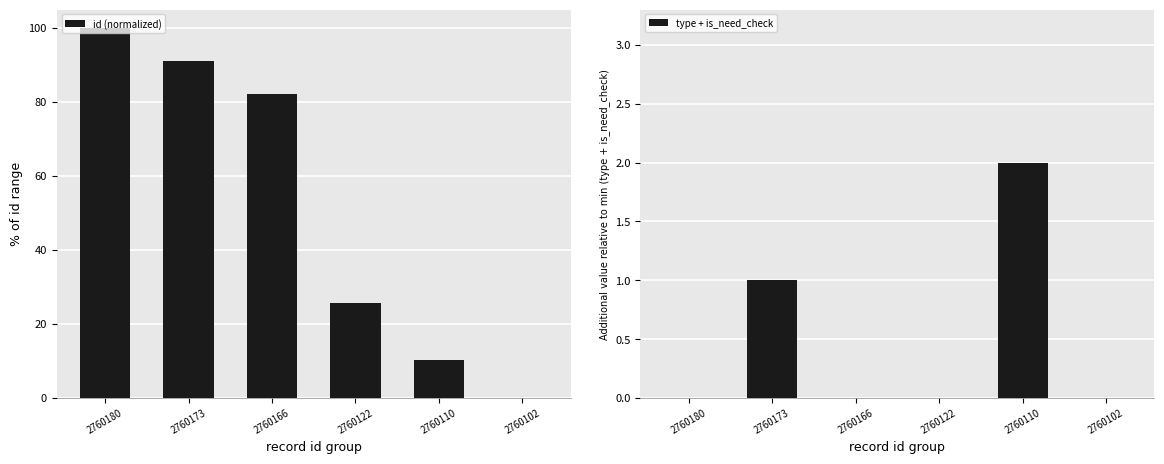

What is the difference between the highest and lowest values at 2760180?

100.0